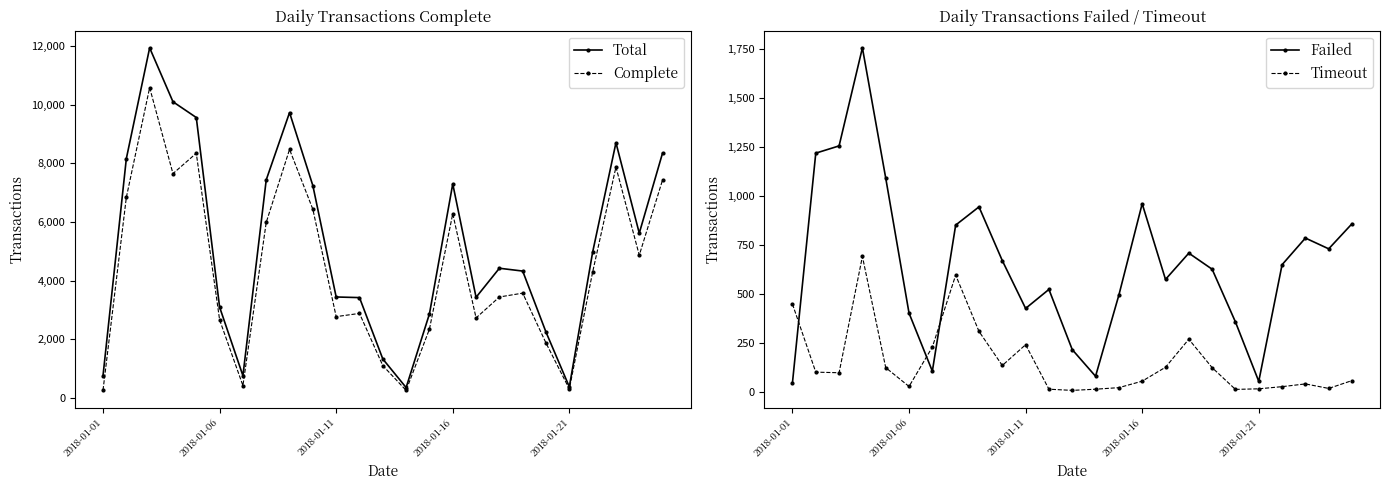

What is the maximum value for Complete?

10577